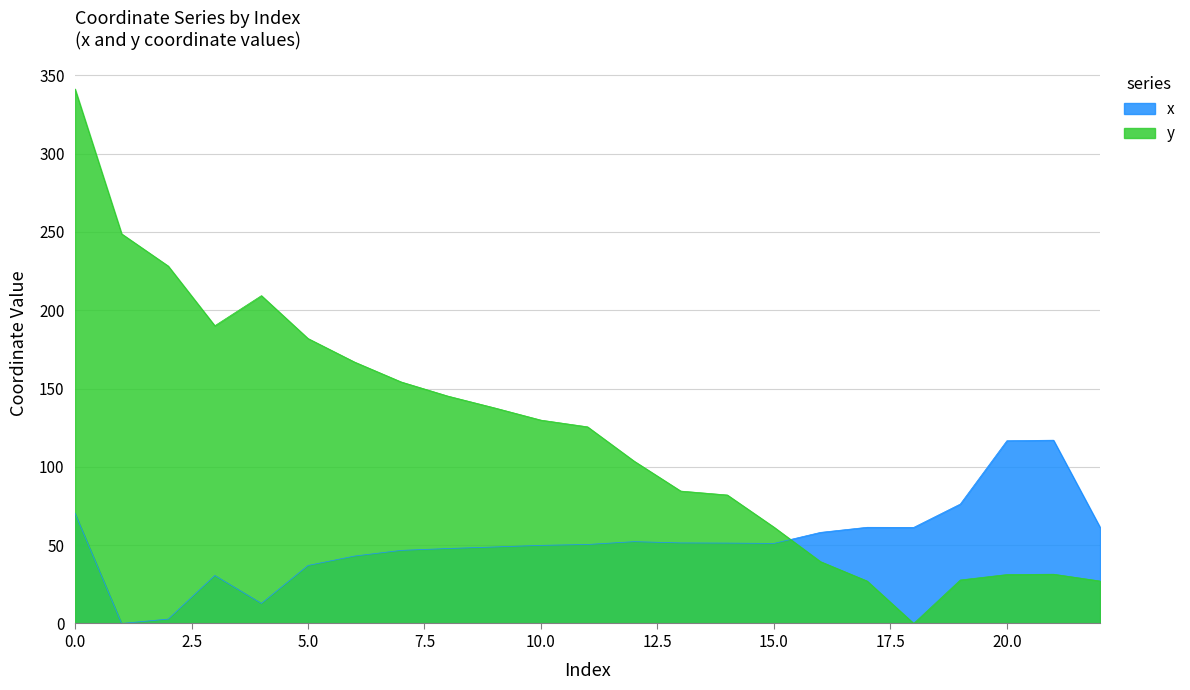

What is the difference between the maximum and minimum values in the y series?

341.3